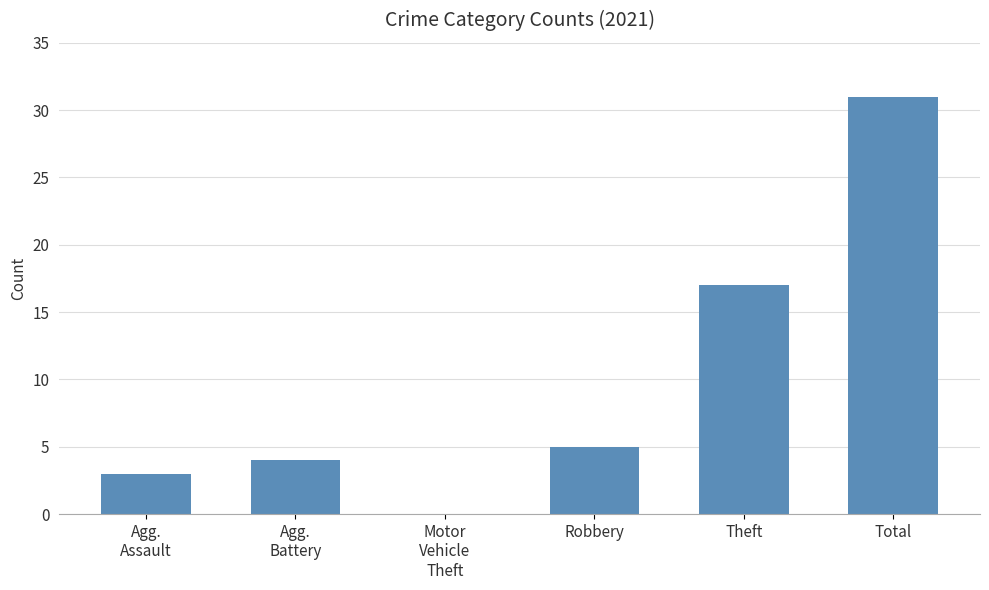

Where is the data nearest to the value 15?

Theft